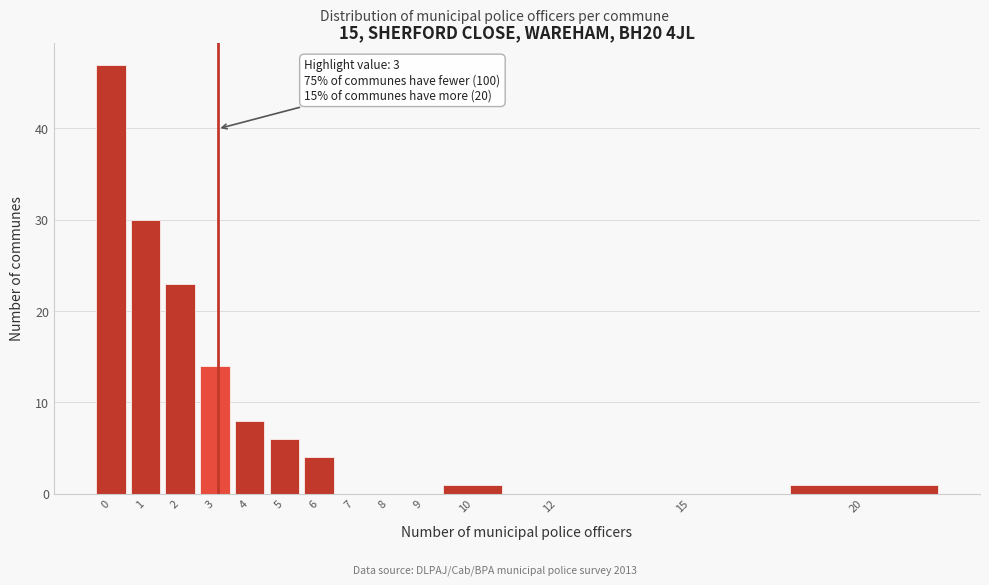

Reading left to right, extract all data points from this chart.

0=47	1=30	2=23	3=14	4=8	5=6	6=4	7=0	8=0	9=0	10=1	12=0	15=0	20=1